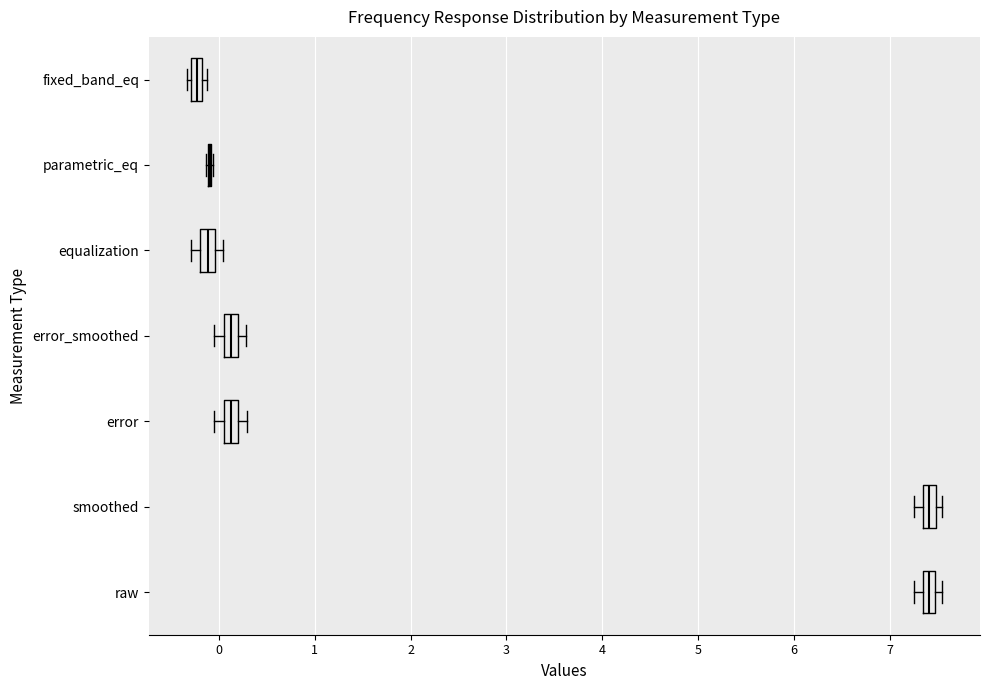

Where is the left edge of the box for smoothed on the x-axis? The values are not printed on the chart, so give them approximately, as read against the axis.

7.4